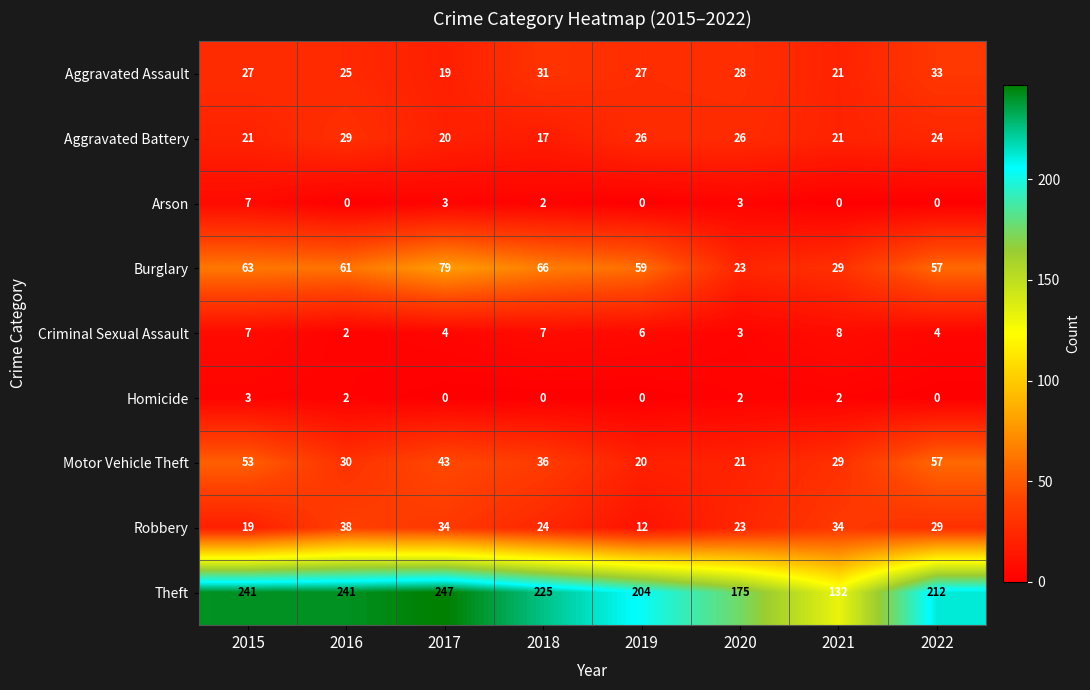

Between 2015 and 2022, which series saw the biggest shift?

Theft